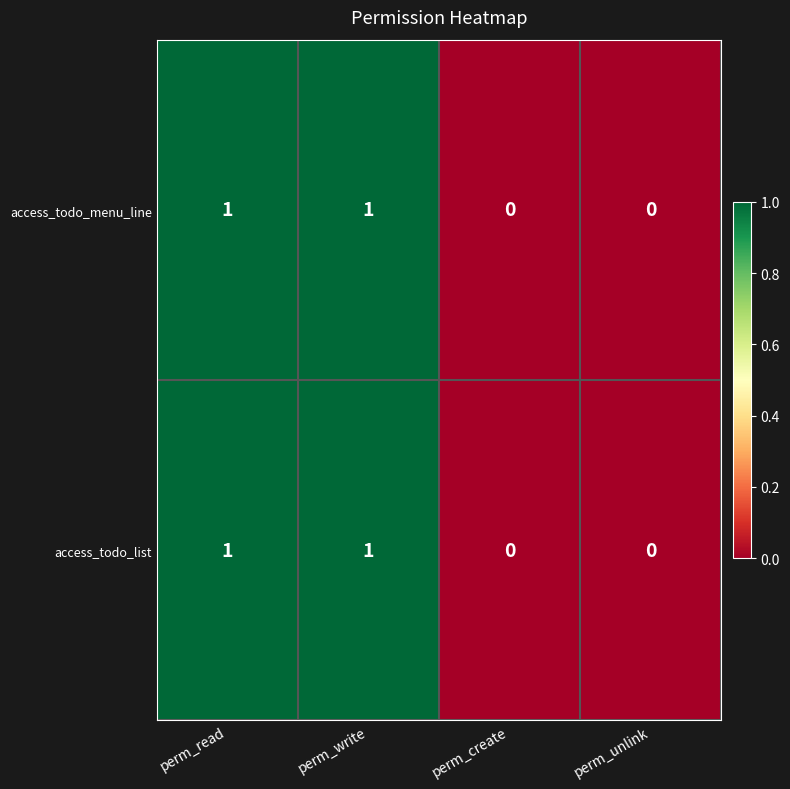

Is the value of access_todo_list at perm_create greater than the value of access_todo_menu_line at perm_write?

No